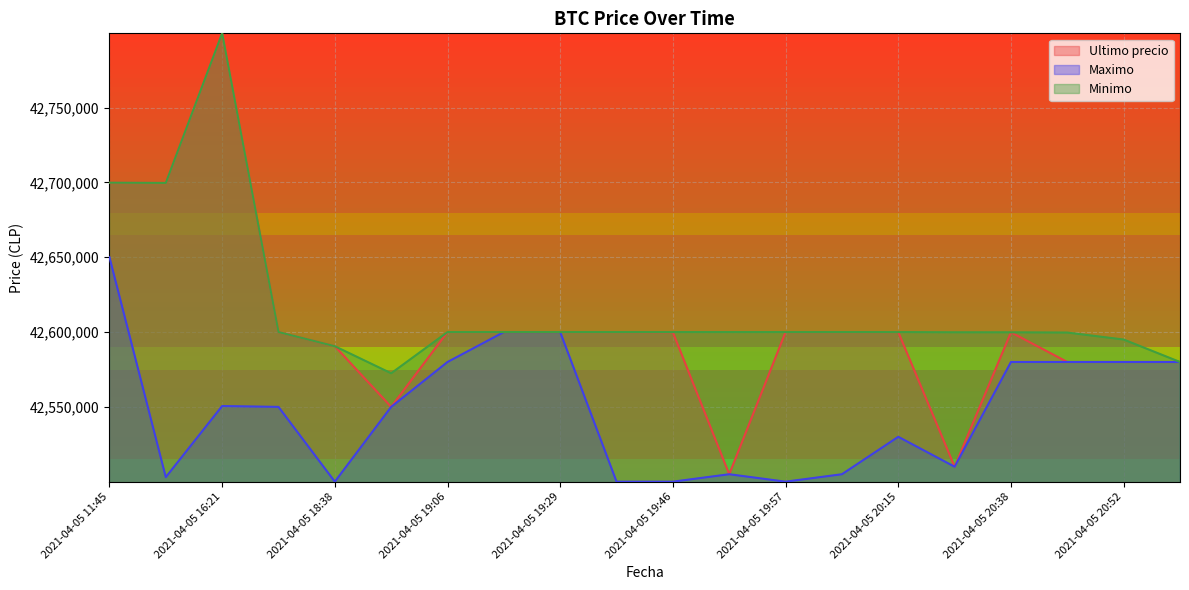

What is the value of the Minimo point at the 5th from the left?

42590528.0